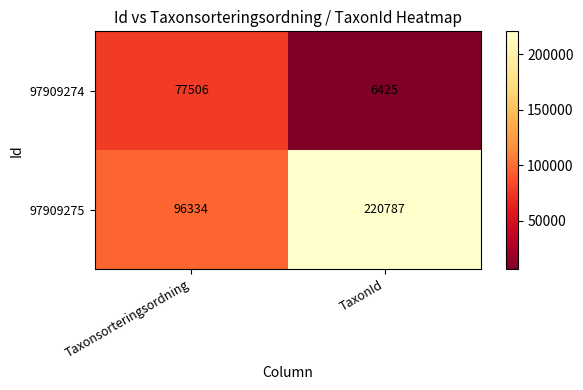

What is the difference between the maximum and minimum values in the 97909274 series?

71081